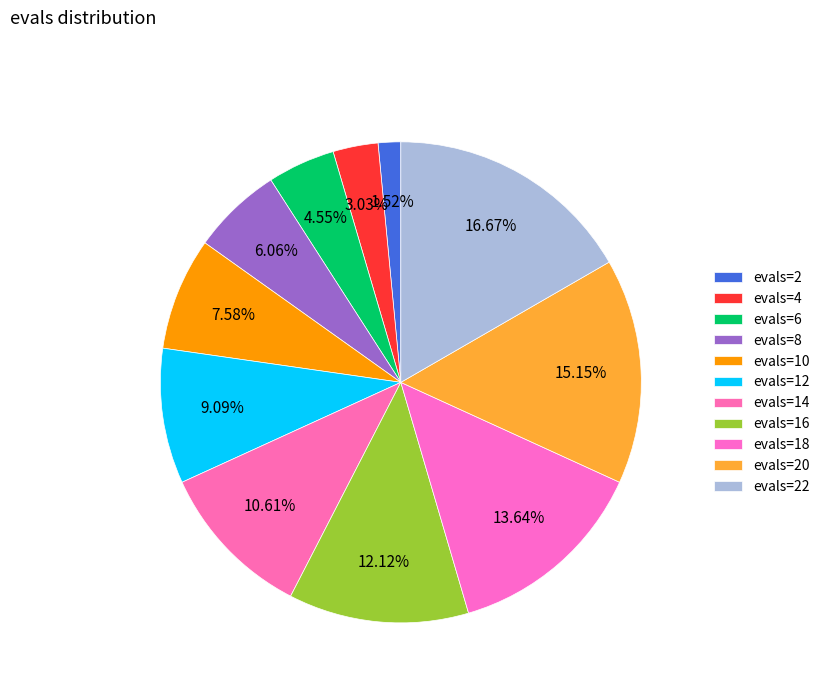

How many segments does this pie chart have?

11